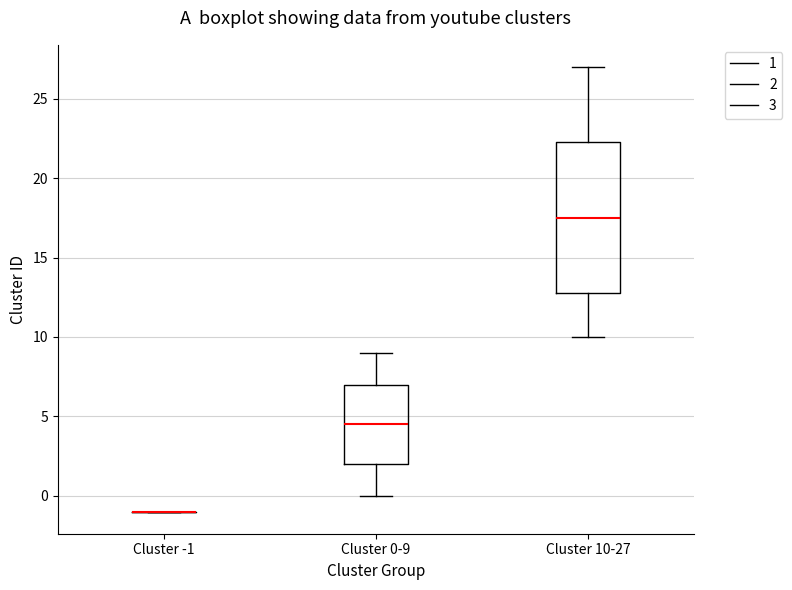

Reading left to right, read every box against the y-axis: the position of its median line, the range the box covers, and the ends of its whiskers. The values are not printed on the chart, so give them approximately, as read against the axis.

Cluster -1: box collapsed to a line at -1.0, whiskers -1.0 to -1.0
Cluster 0-9: median 4.5, box 2.0 to 7.0, whiskers 0.0 to 9.0
Cluster 10-27: median 17.5, box 13.0 to 22.5, whiskers 10.0 to 27.0